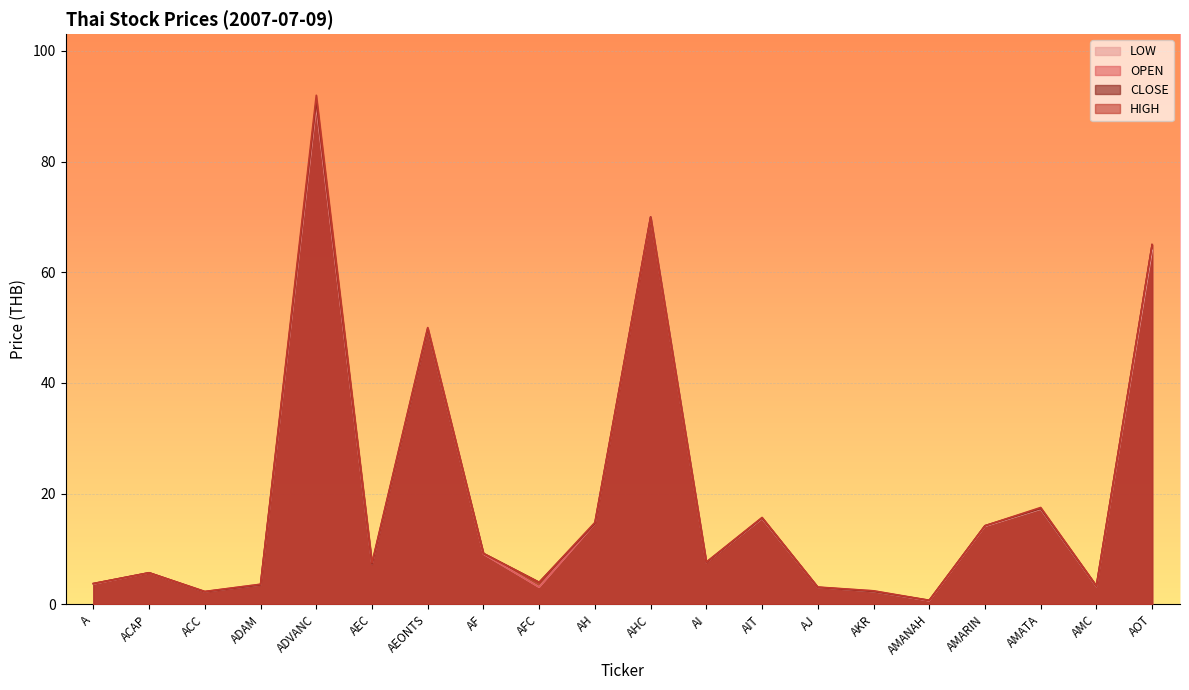

What is the minimum value shown in the chart?

0.7